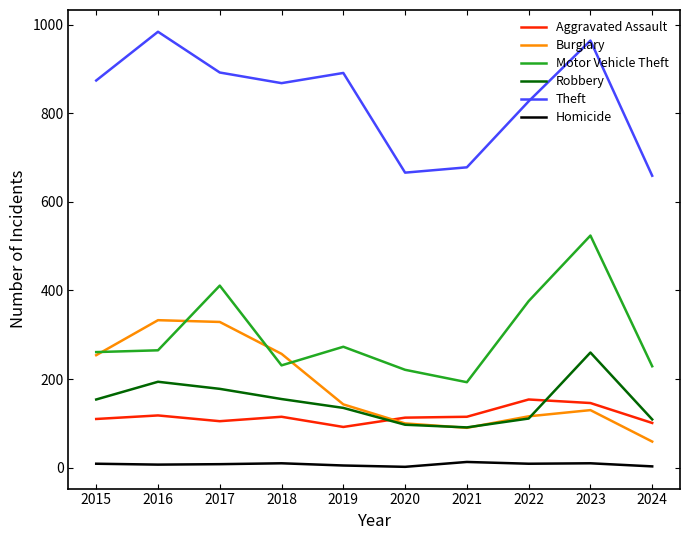

Between 2015 and 2024, which series saw the biggest shift?

Theft